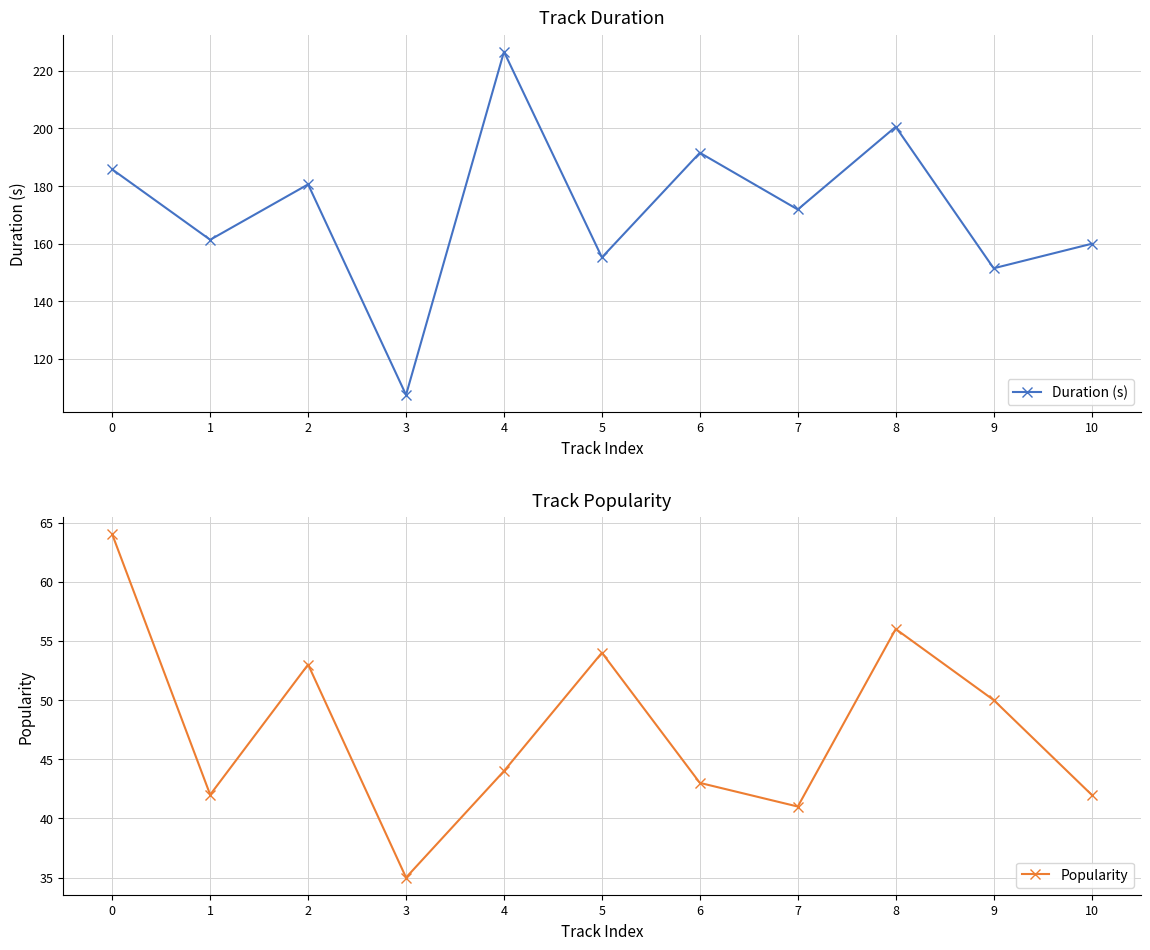

What are all the series names shown in the legend?

Duration (s), Popularity